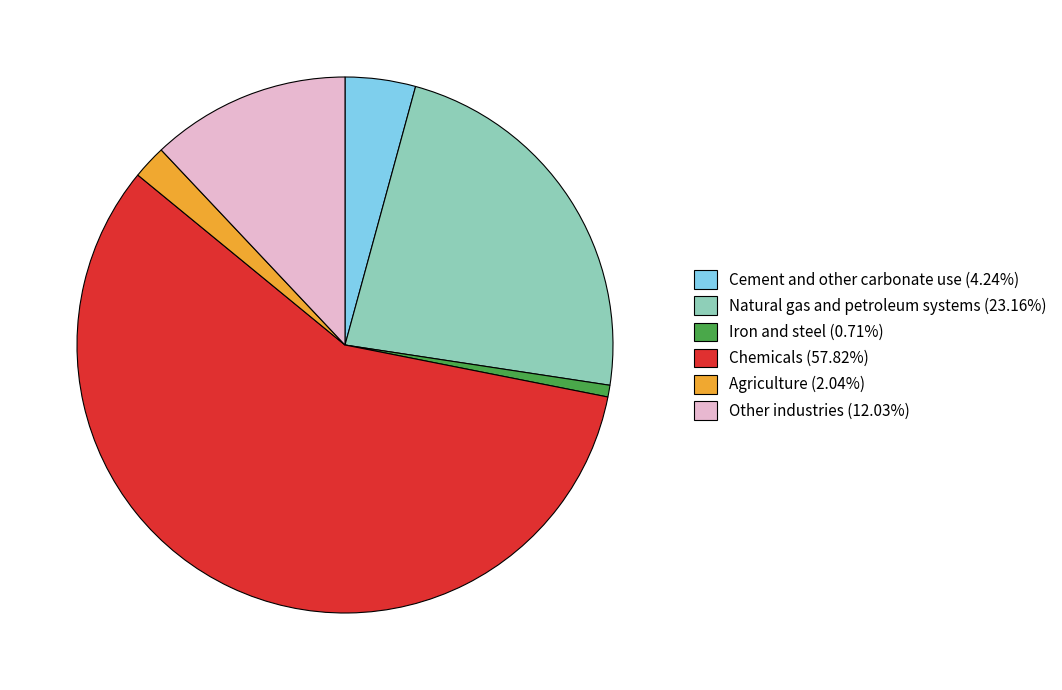

Is it true that Natural gas and petroleum systems is 23% of the pie?

True